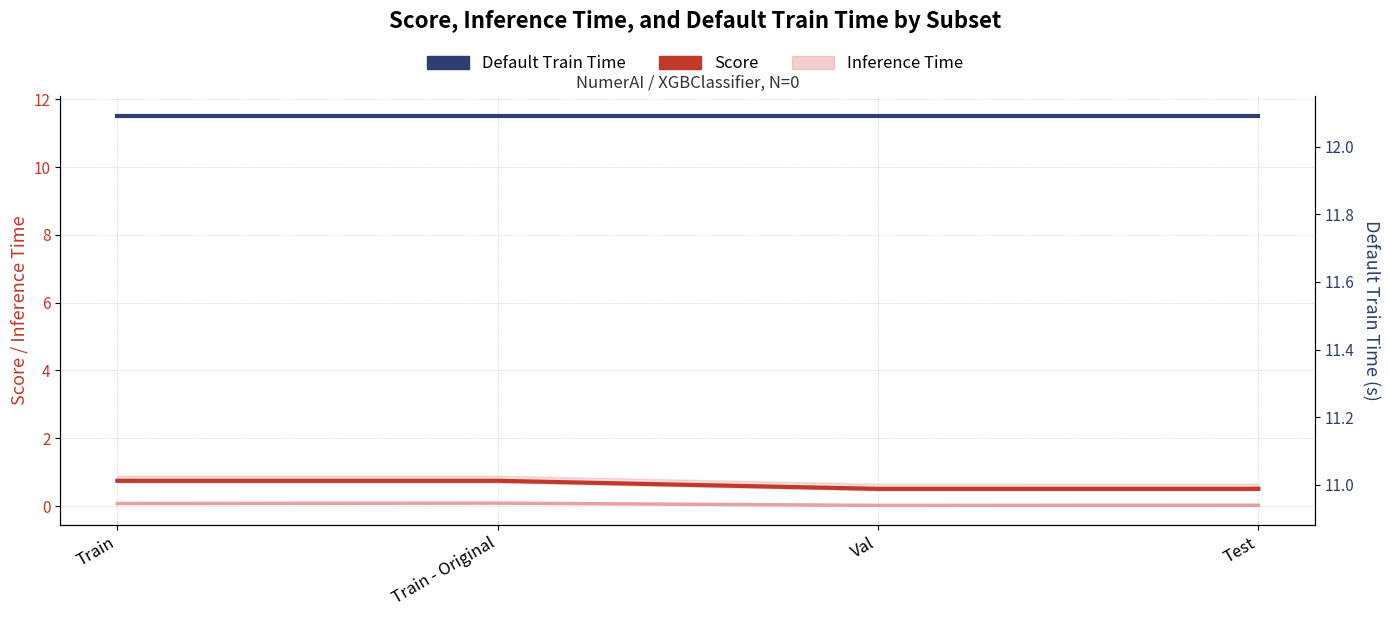

Which series has the largest total across all categories?

Default Train Time